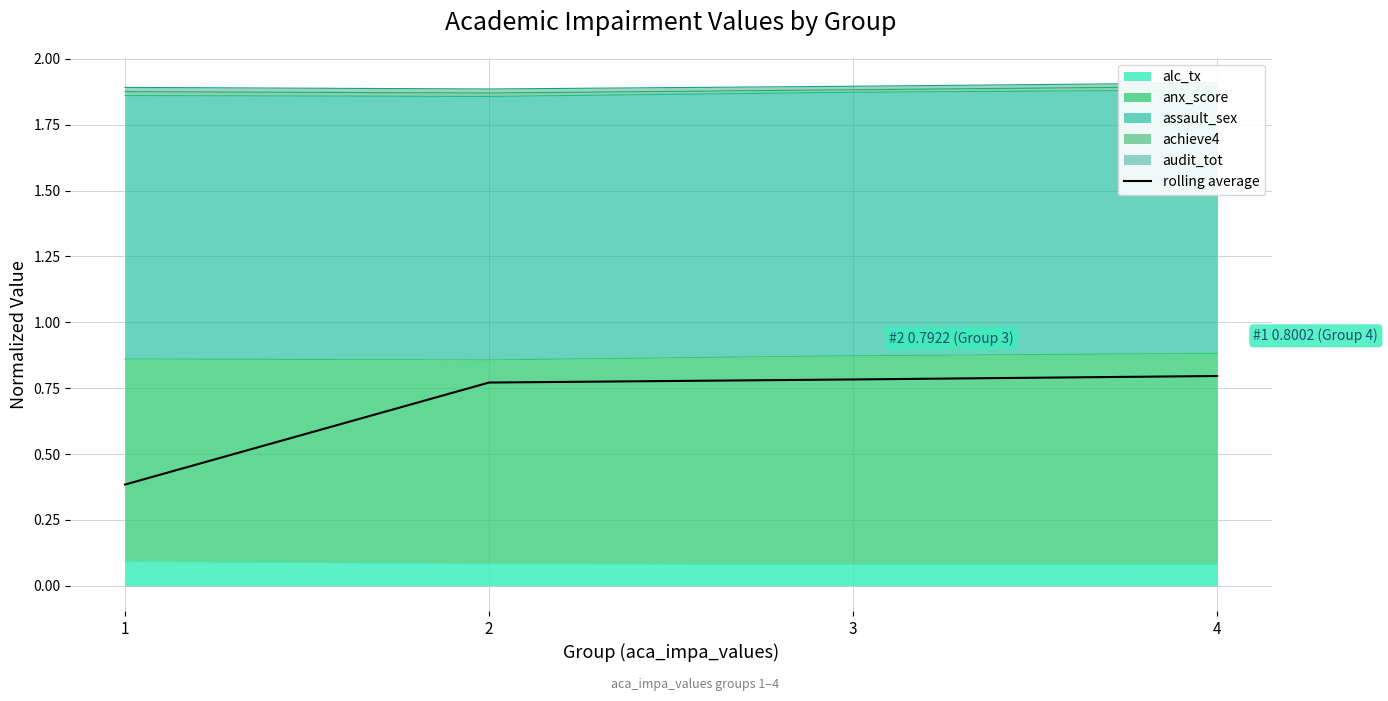

The chart shows a value of 0.8 at 4. True or false?

True